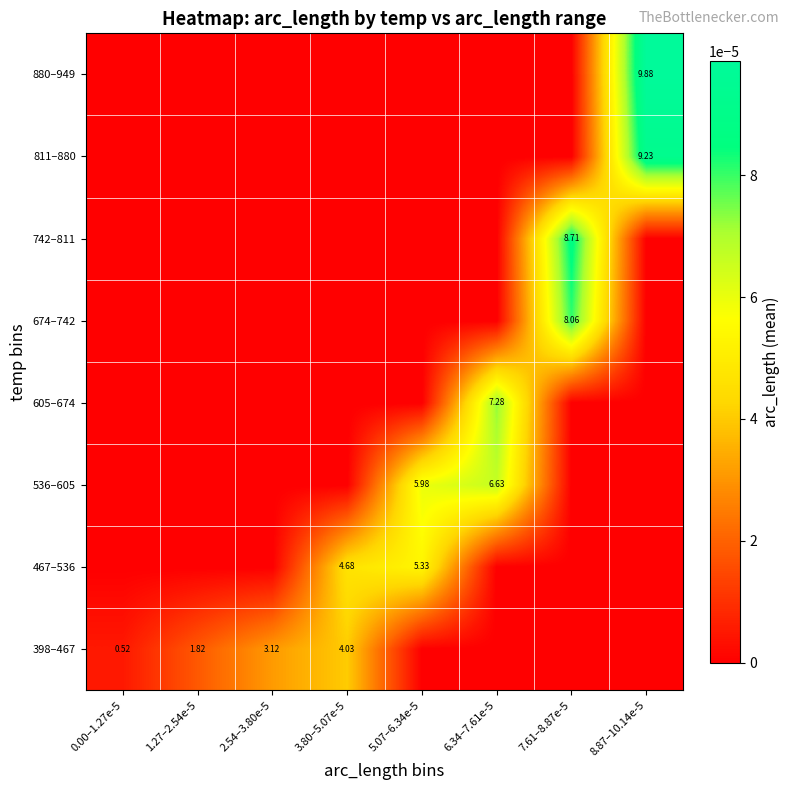

How many categories are shown in the chart?

8